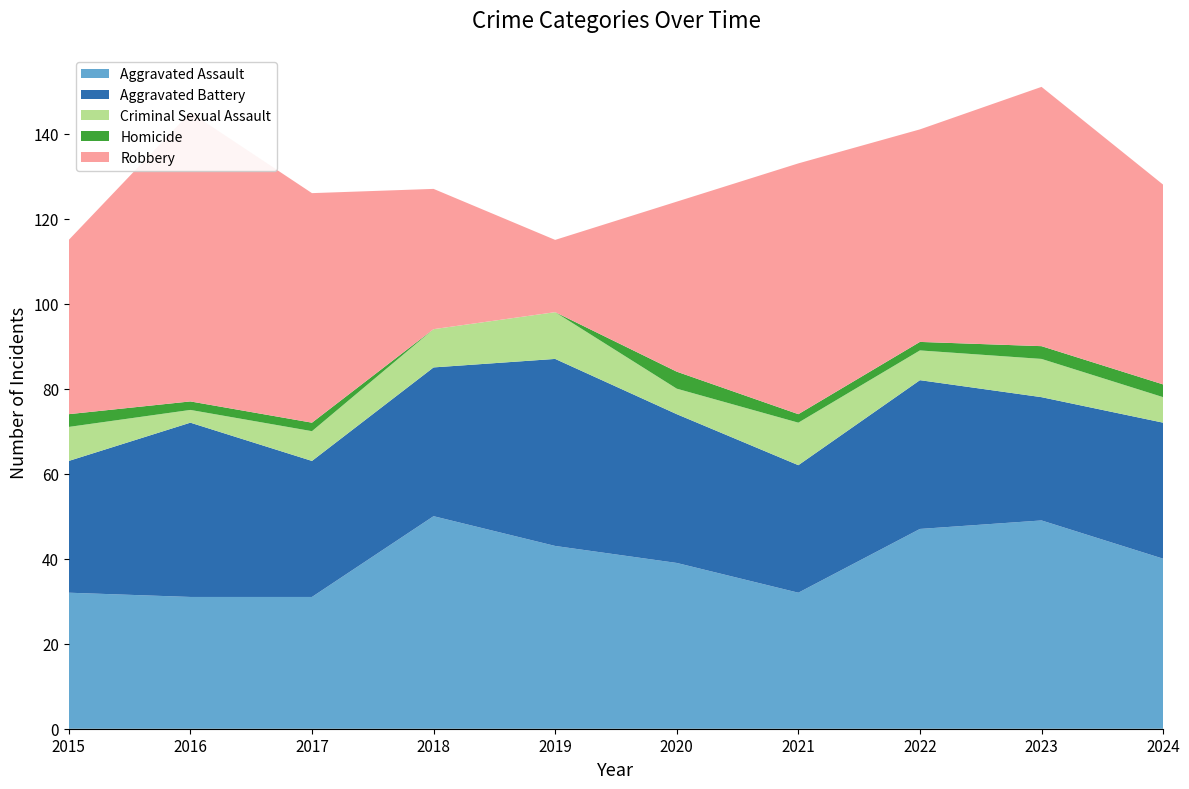

Reading right to left, transcribe all the data shown in this chart.

Aggravated Assault: 40	49	47	32	39	43	50	31	31	32
Aggravated Battery: 32	29	35	30	35	44	35	32	41	31
Criminal Sexual Assault: 6	9	7	10	6	11	9	7	3	8
Homicide: 3	3	2	2	4	0	0	2	2	3
Robbery: 47	61	50	59	40	17	33	54	68	41